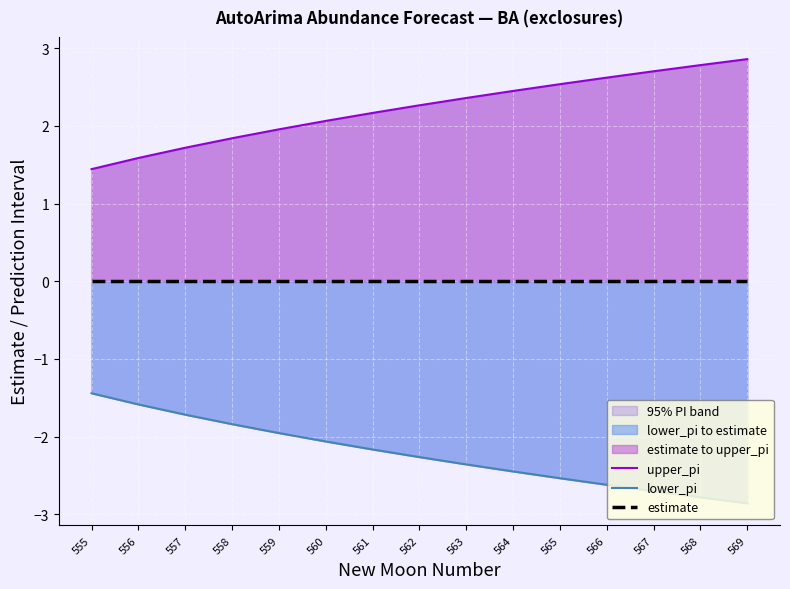

What is the value of the lower_pi point at the 8th from the left?

-2.3